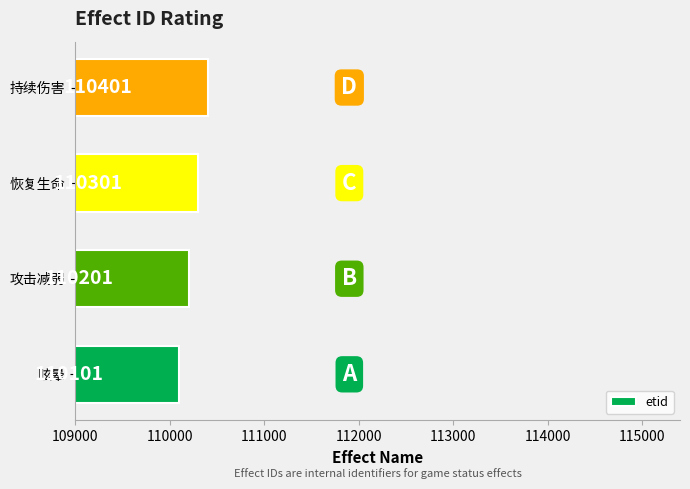

What is the smallest value displayed?

110101